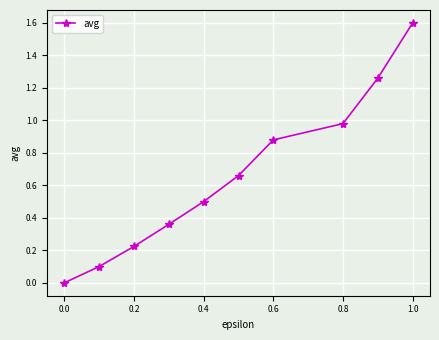

Count the number of data series in this chart.

1